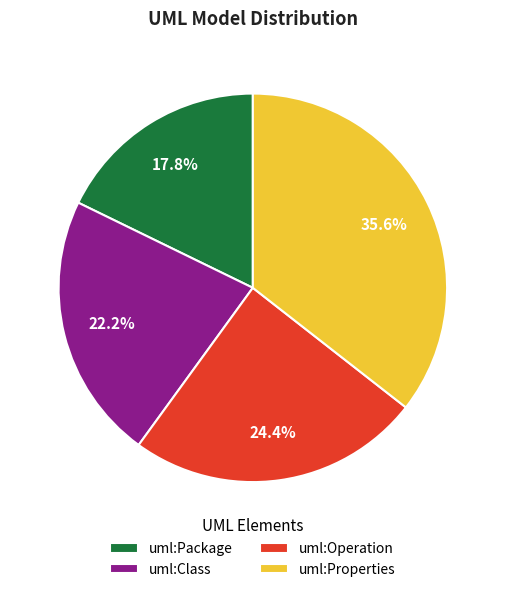

Does any single category account for the majority?

No